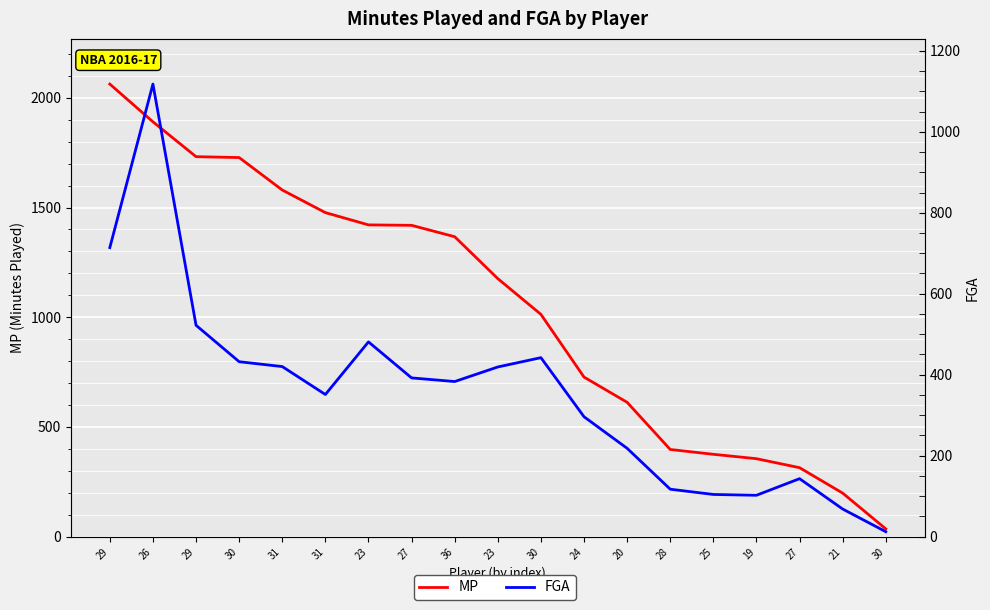

Rank the series by their average value, from highest to lowest.

MP, FGA